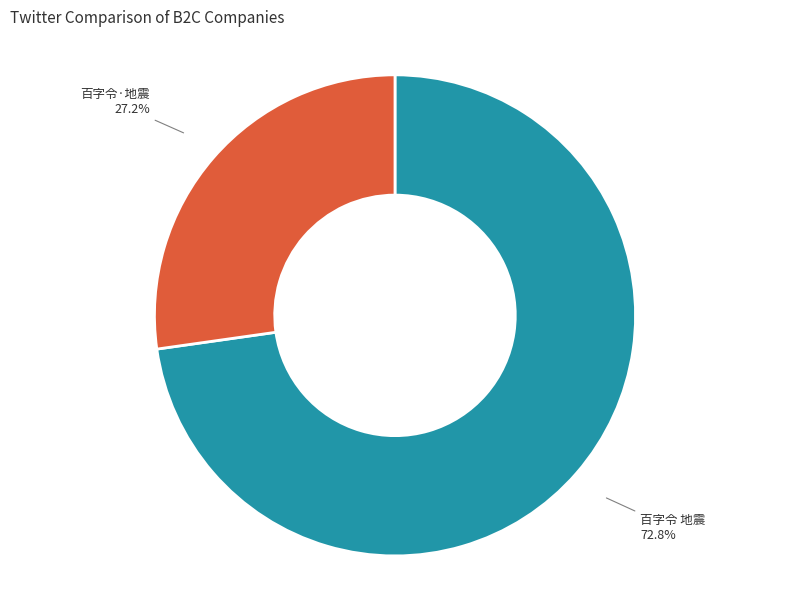

What is the ratio of the value at 百字令·地震 to the value at 百字令 地震?

0.4